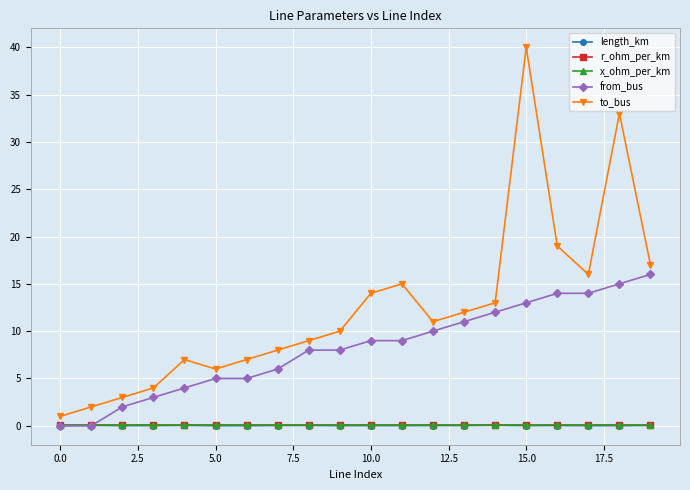

Which series has the largest range (max minus min)?

to_bus